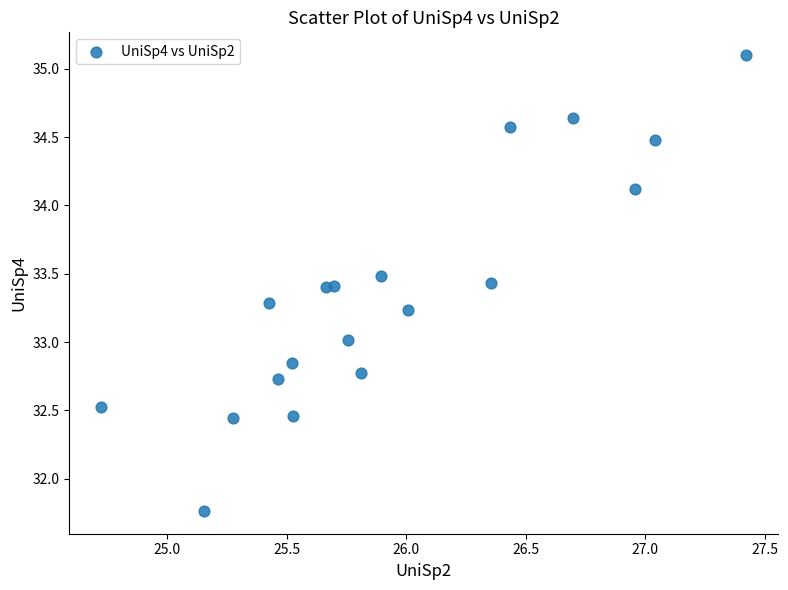

What is the range of Y values (max minus min)?

3.3